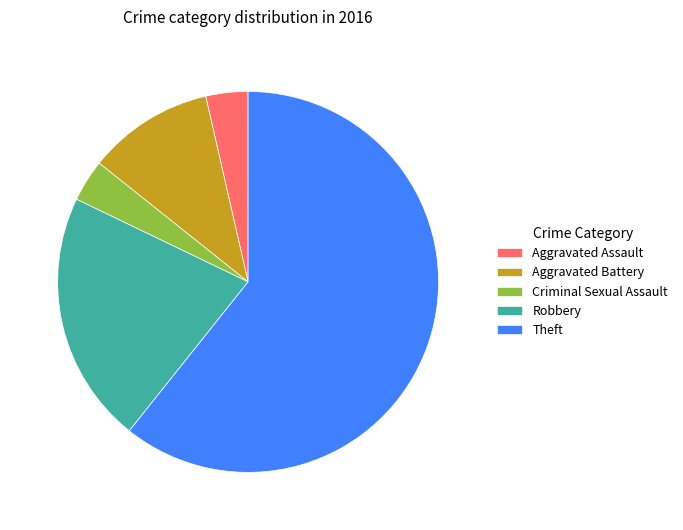

True or false: Theft accounts for 74% of the total.

False